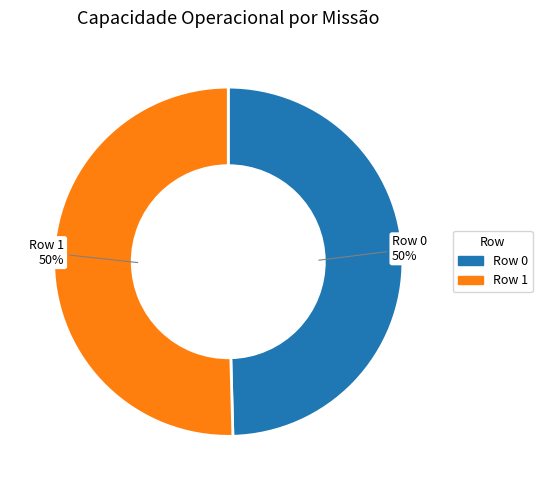

To the nearest percent, what is the average slice percentage?

50%